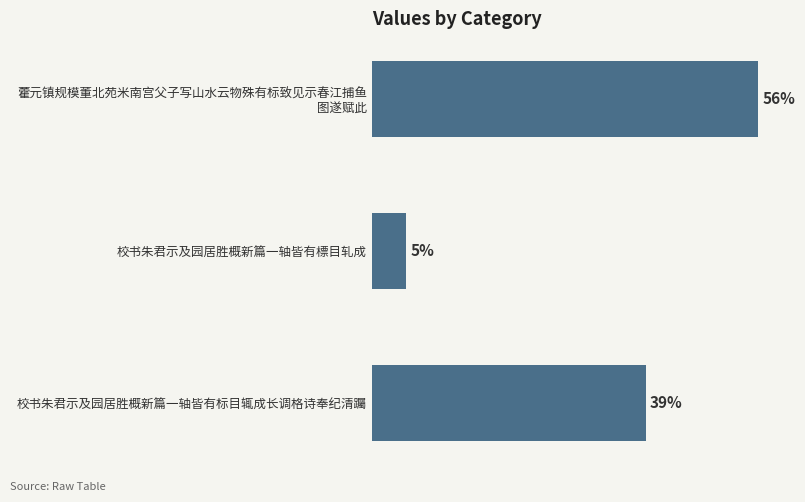

What is the difference between the maximum and minimum values?

1114974